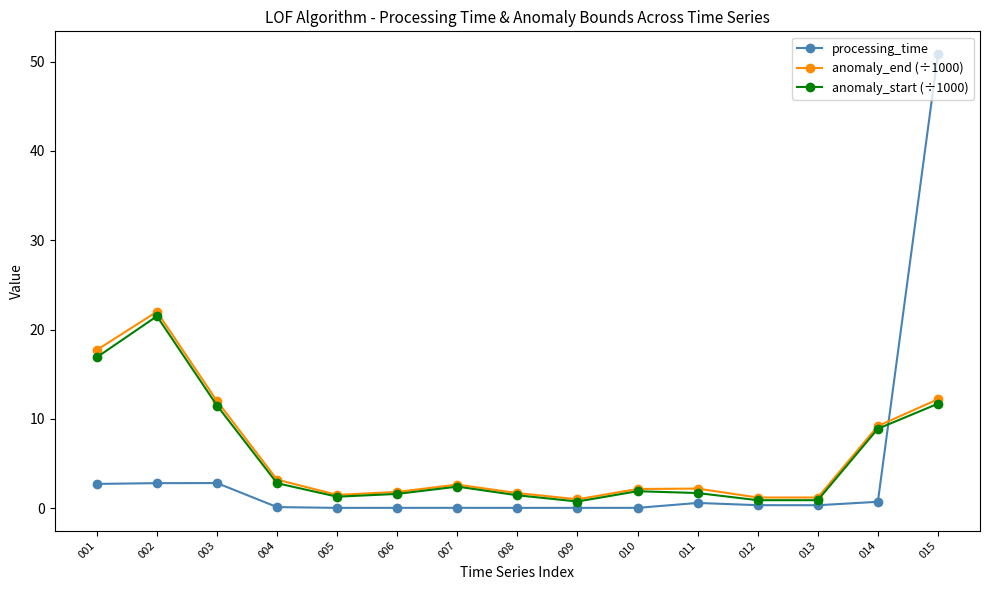

What is the value of the anomaly_end (÷1000) point at the 5th from the left?

1.5